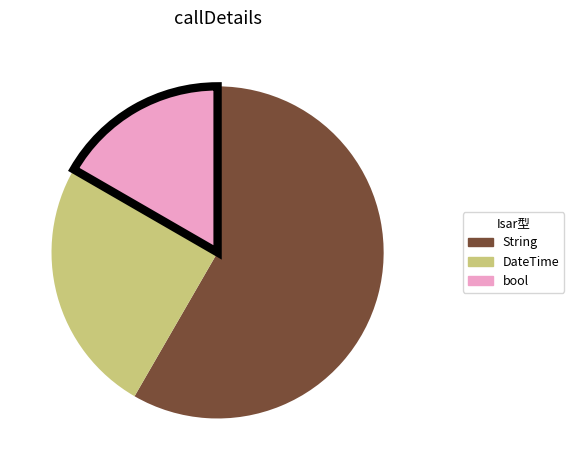

Is it true that String is 58% of the pie?

True